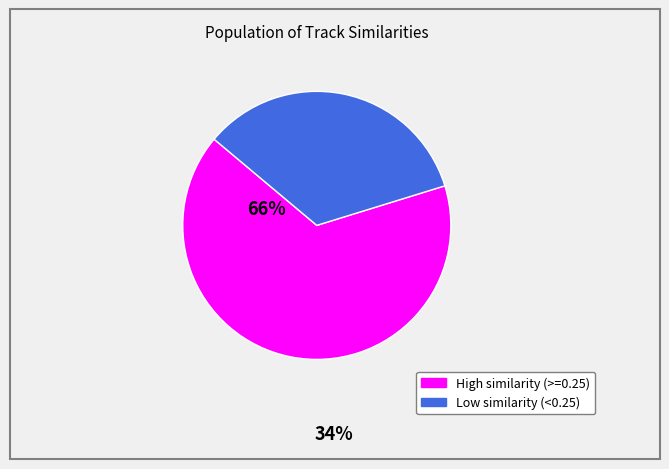

Is there a majority slice in this chart?

Yes